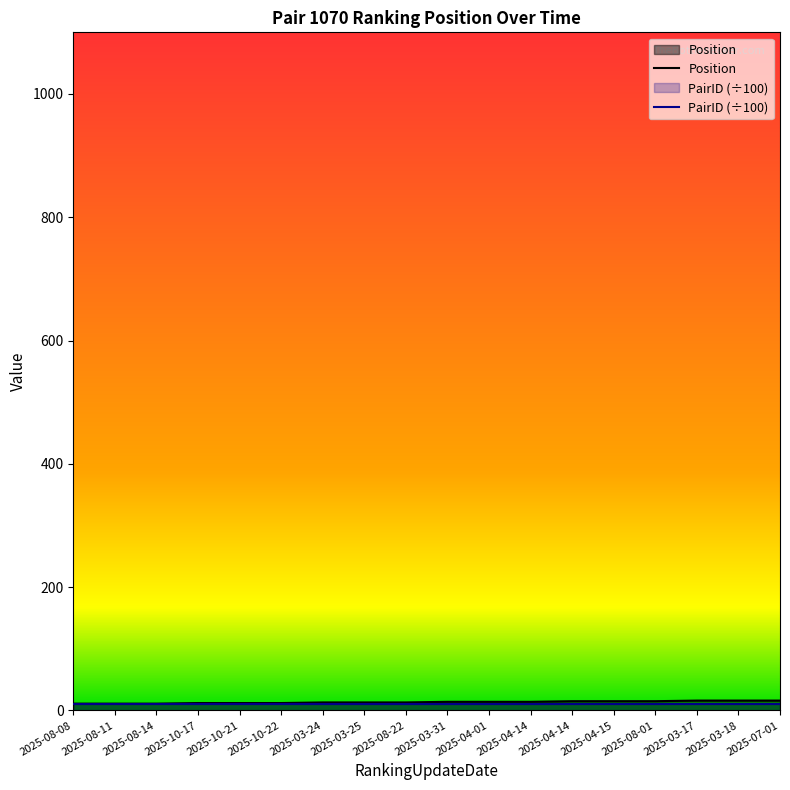

Which has a higher value, 2025-08-08 or 2025-08-22?

2025-08-22